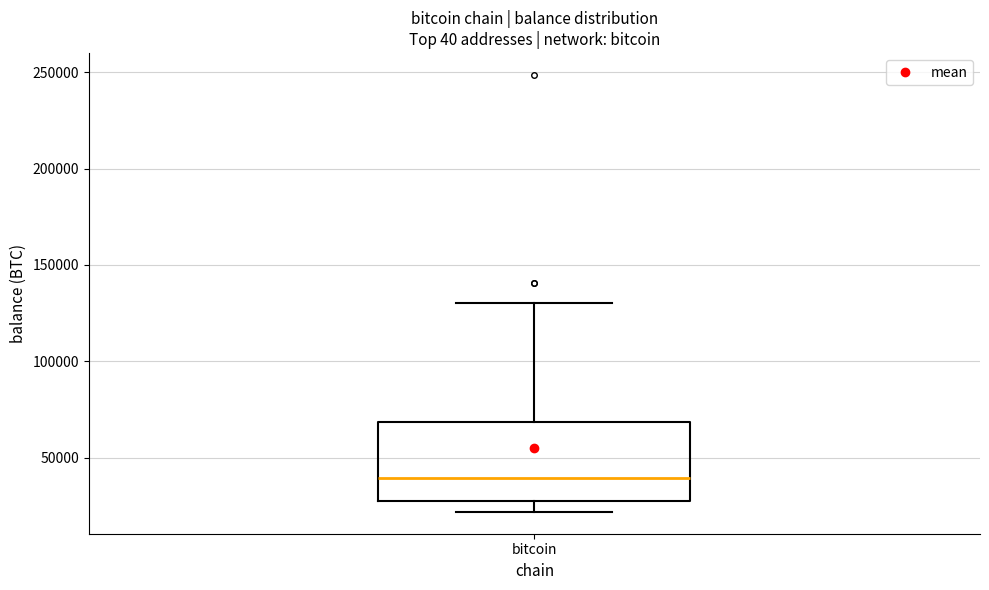

Read this box plot against the y-axis: the position of the median line, the range covered by the box, and the ends of both whiskers. The values are not printed on the chart, so give them approximately, as read against the axis.

median 40000, box 25000 to 70000, whiskers 20000 to 130000